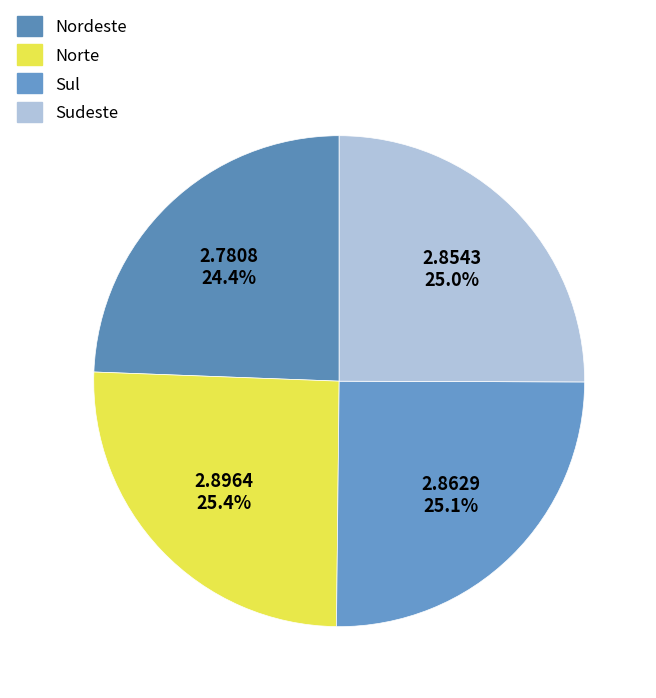

To the nearest percent, what is the difference between the largest and smallest slice percentages?

1%